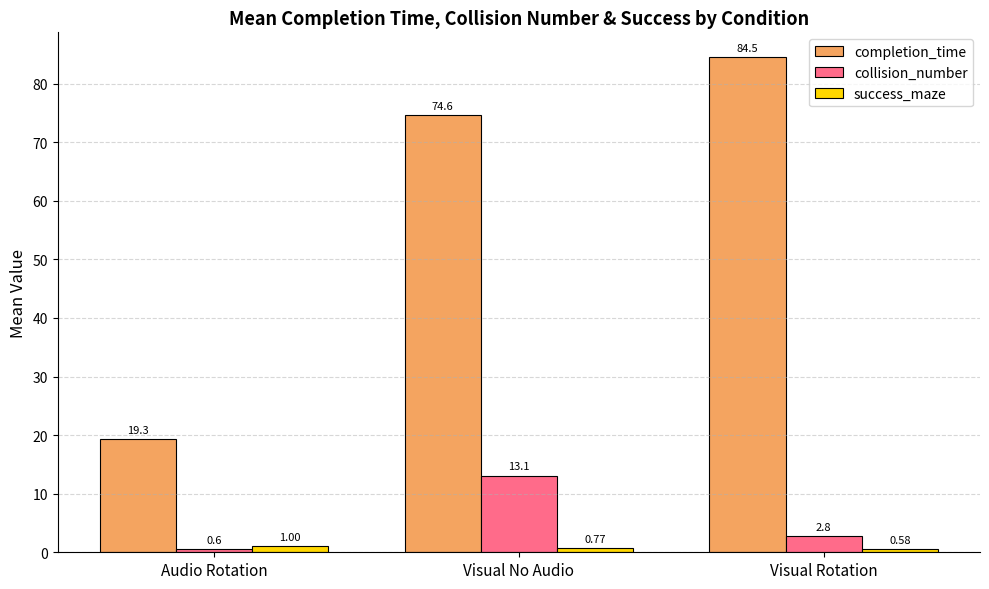

What is the average value of the completion_time series?

59.5